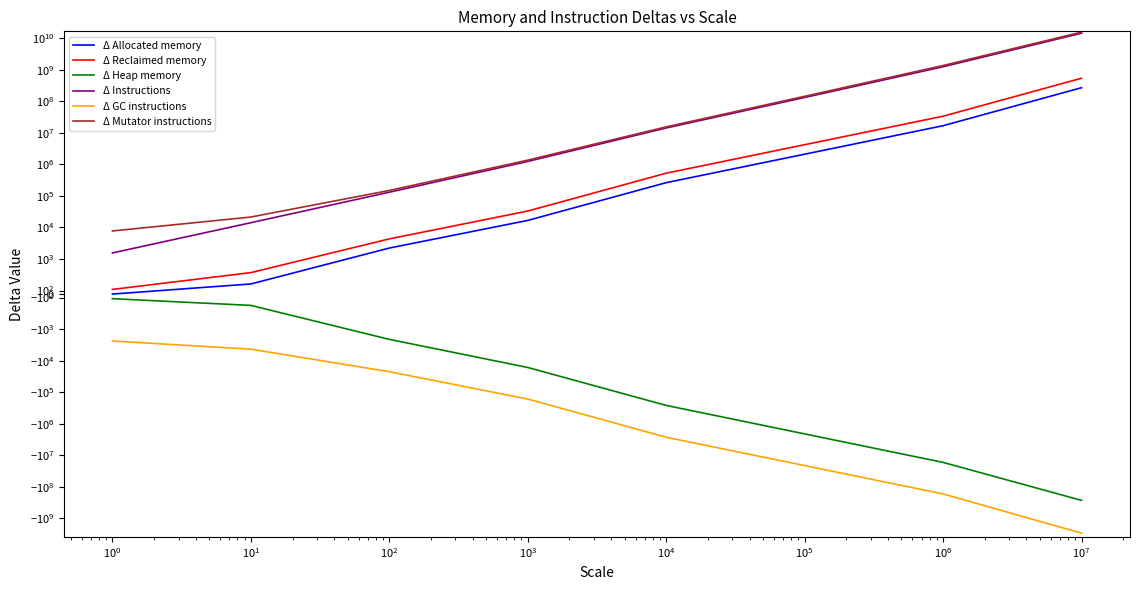

Is the value of Δ Mutator instructions at $\mathdefault{10^{-2}}$ greater than the value of Δ Allocated memory at $\mathdefault{10^{5}}$?

No